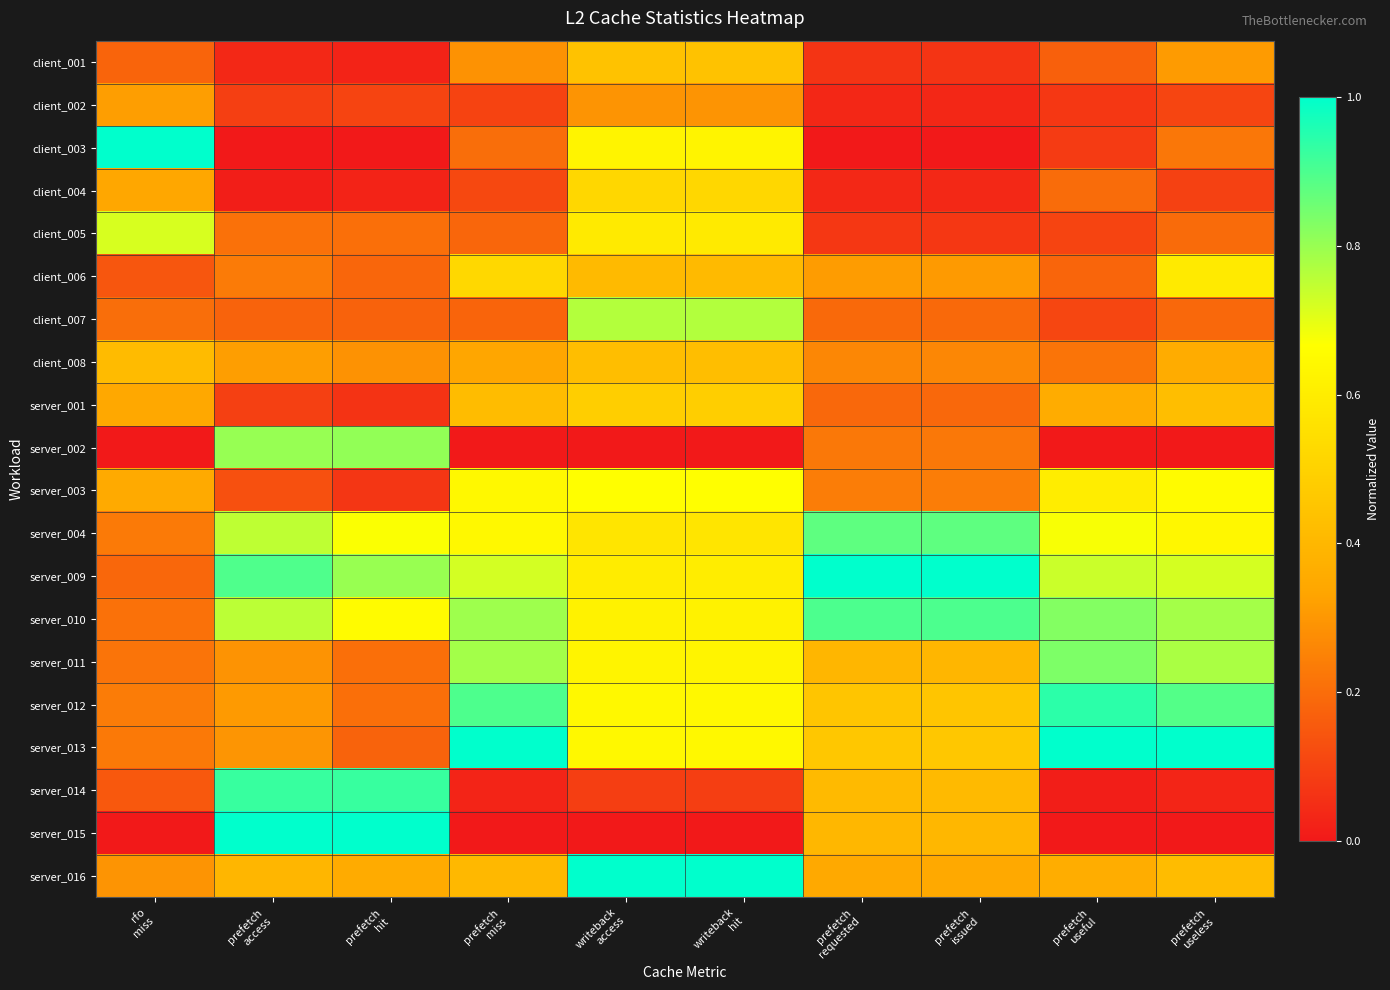

How many distinct data groups are displayed?

20